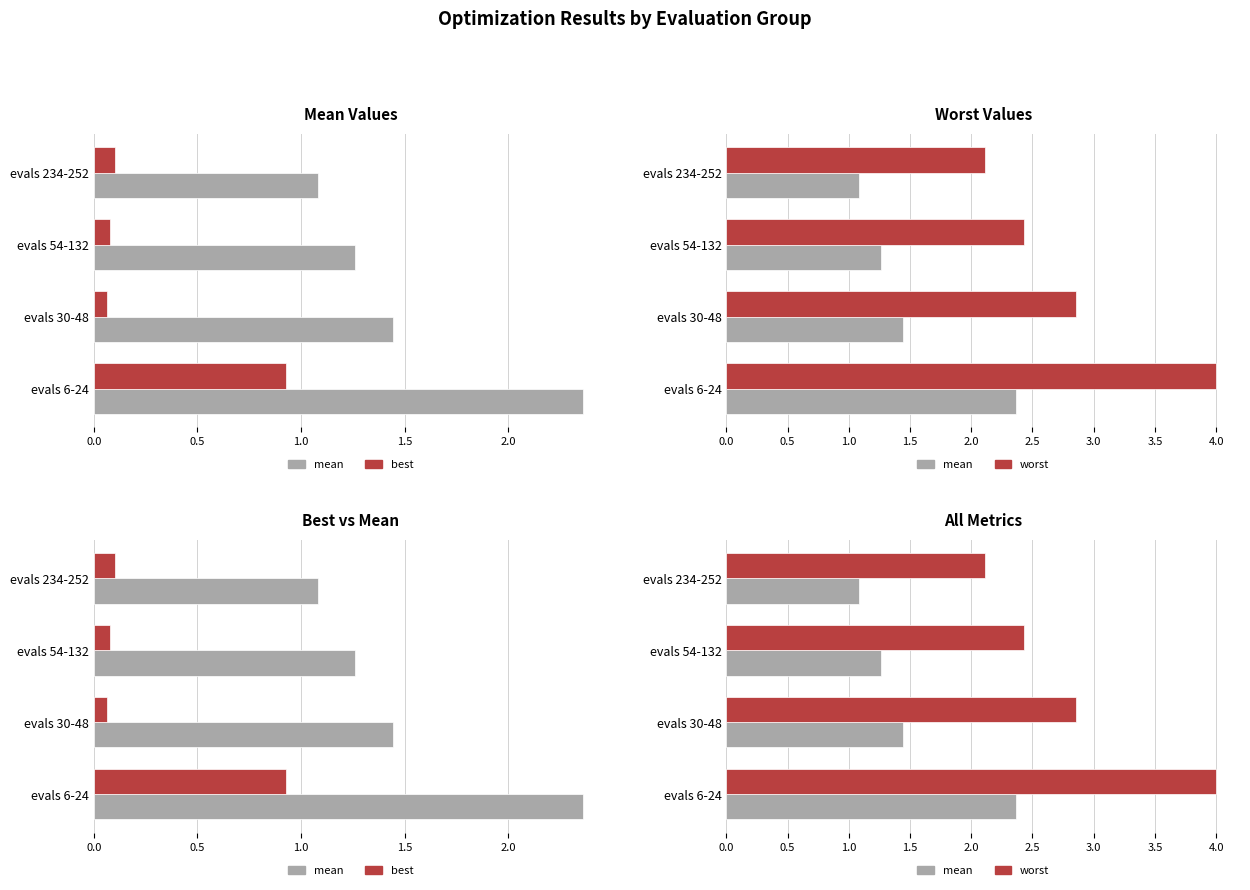

What position from the left is 1.5?

4